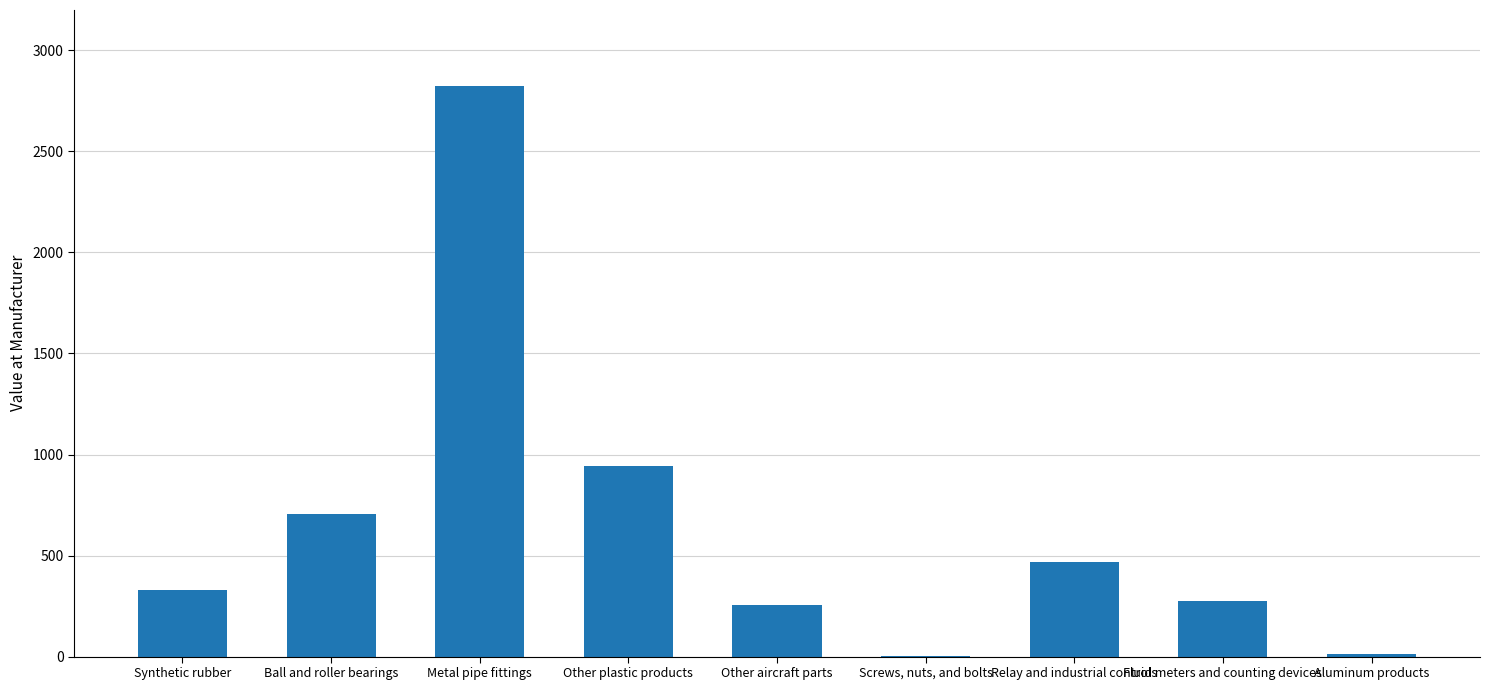

What is the average value?

646.1